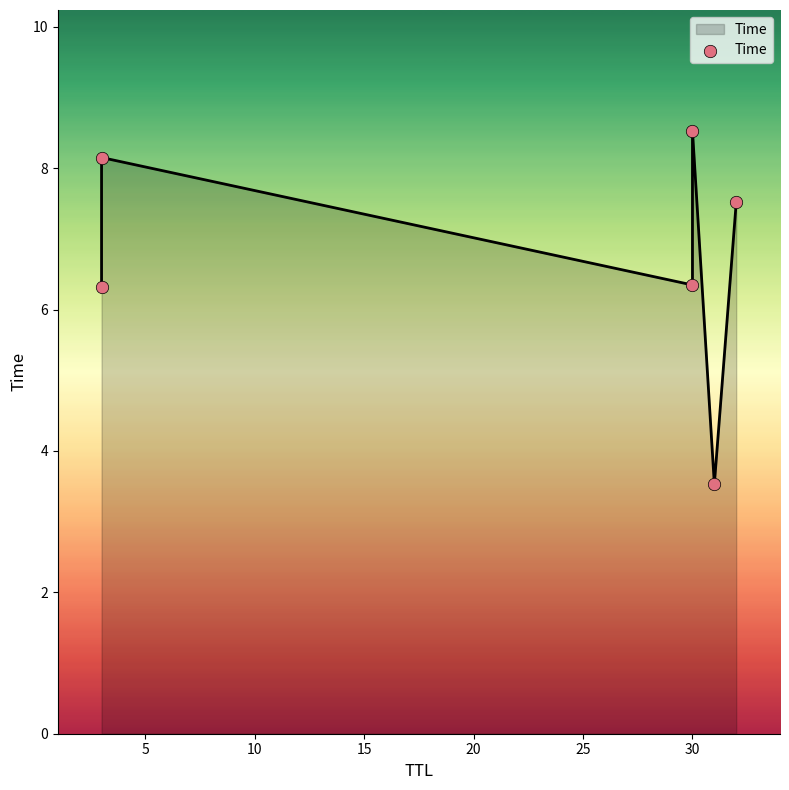

Between 20 and 25, which is larger?

25